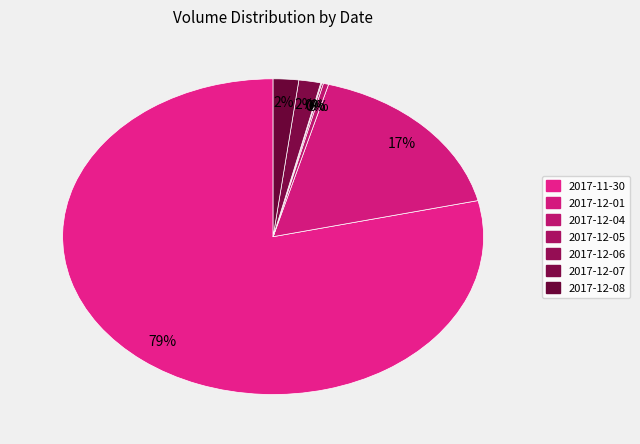

What portion of the pie excludes 2017-12-08?

98.0%